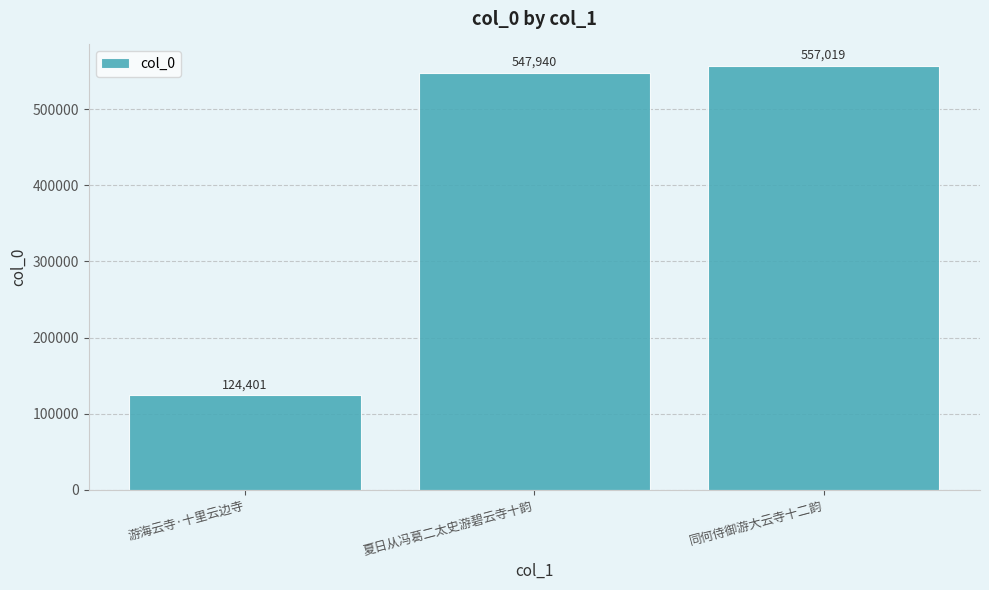

How many categories are shown in the chart?

3